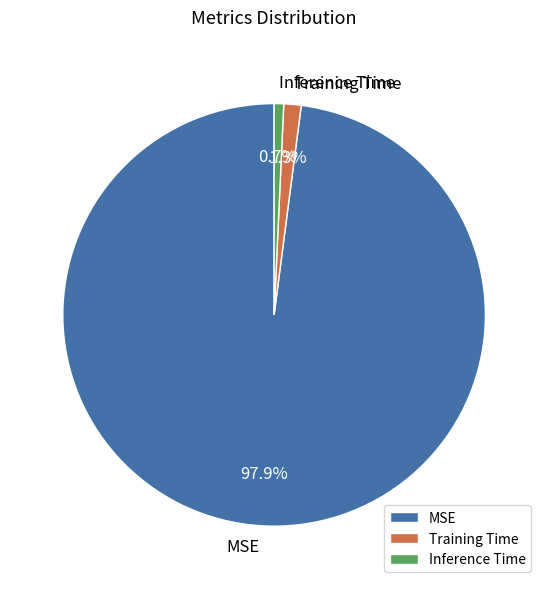

Which category accounts for the majority?

MSE